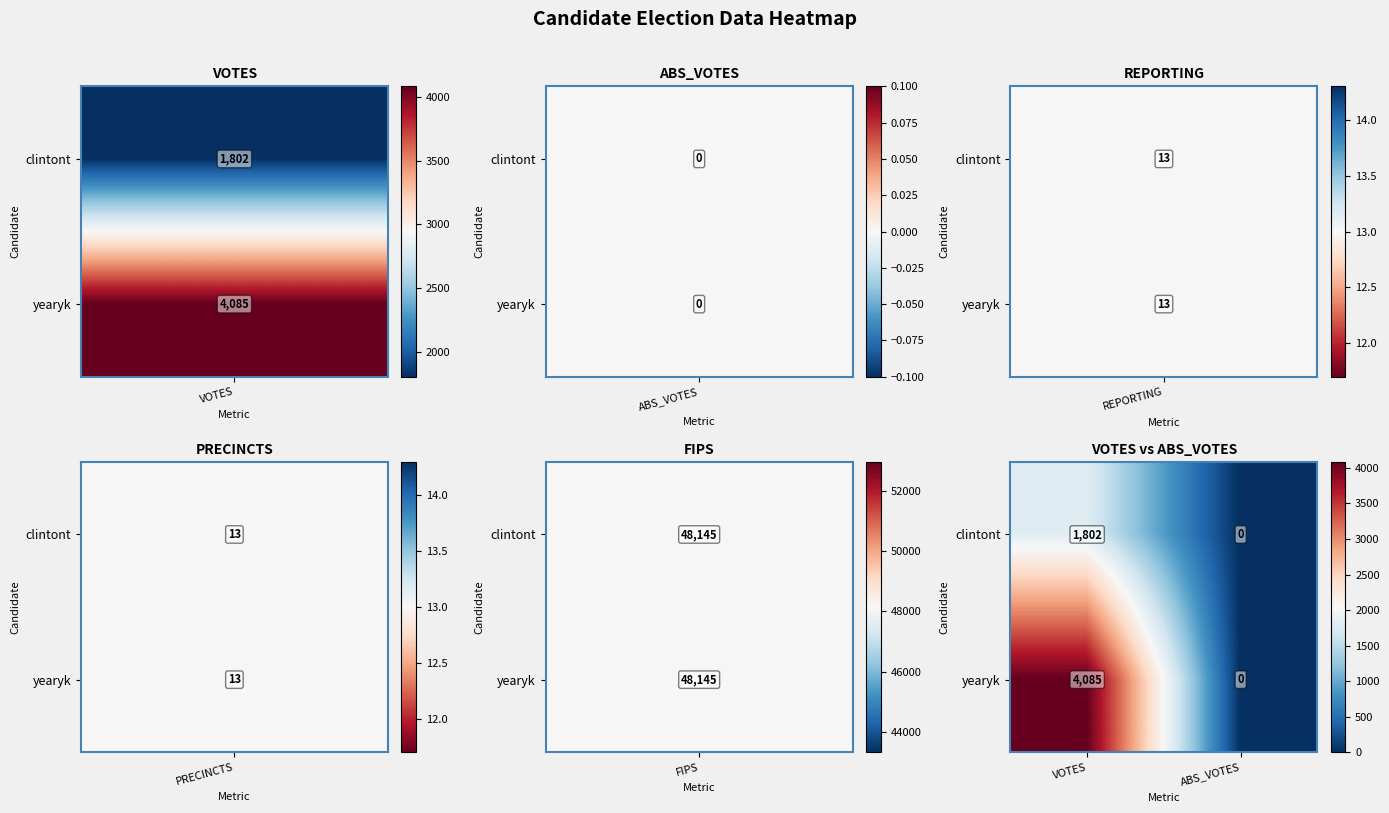

What is the average value of the clintont series?

901